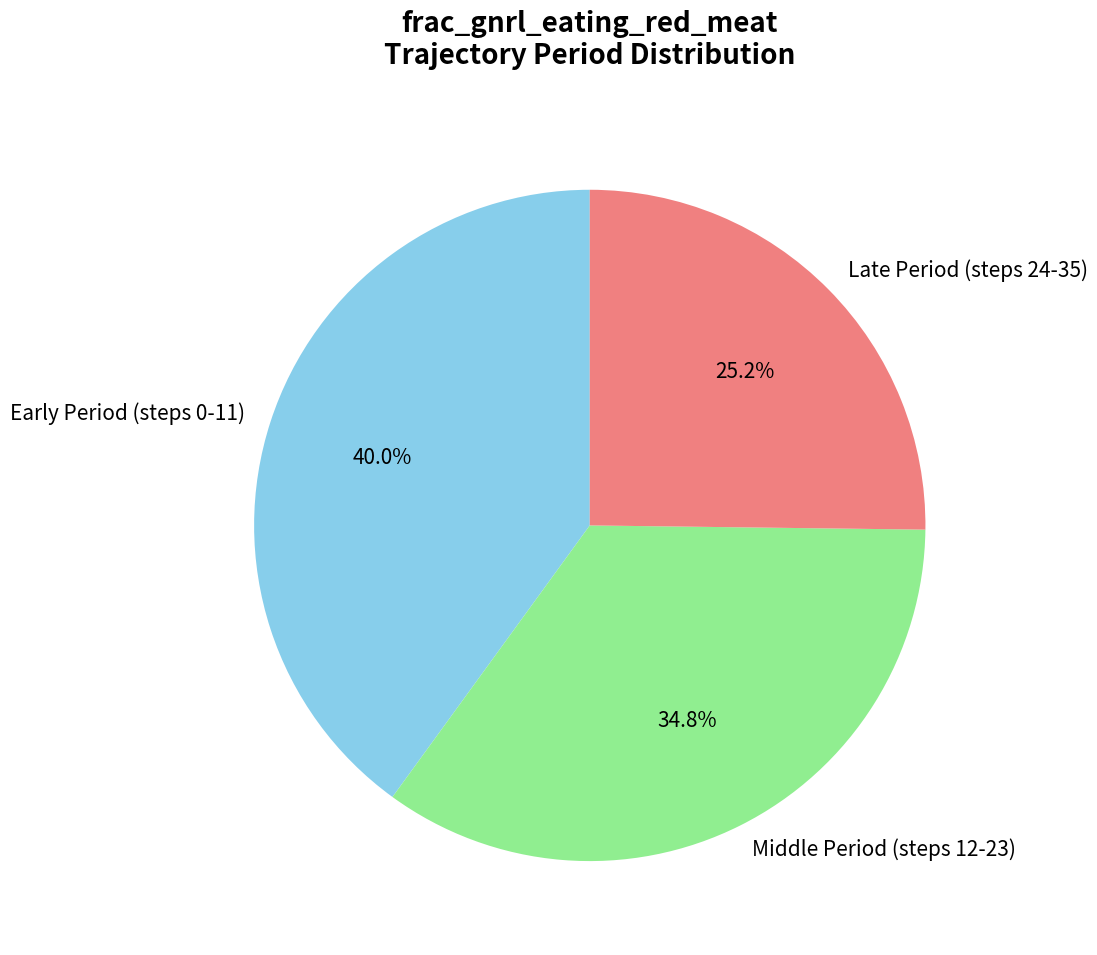

To the nearest percent, what is the difference between the largest and smallest slice percentages?

15%